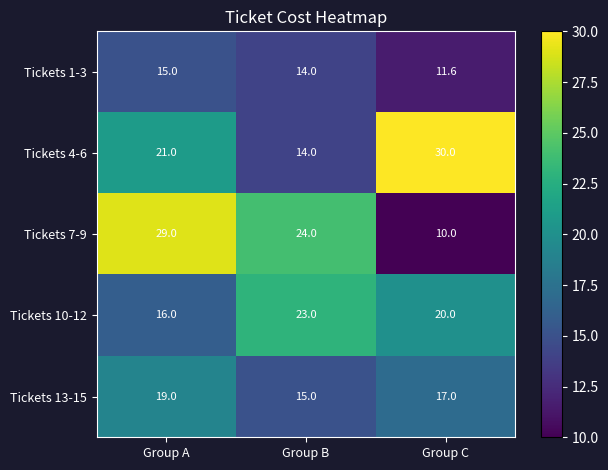

Rank the series at Group C from lowest to highest value.

Tickets 7-9, Tickets 1-3, Tickets 13-15, Tickets 10-12, Tickets 4-6